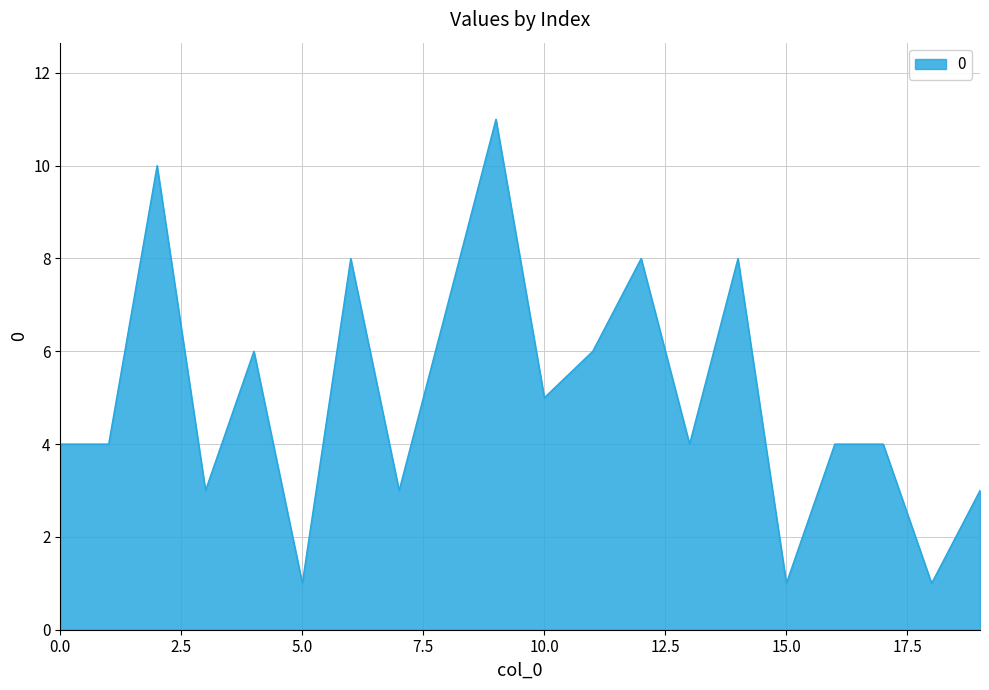

What is the maximum value shown in the chart?

11